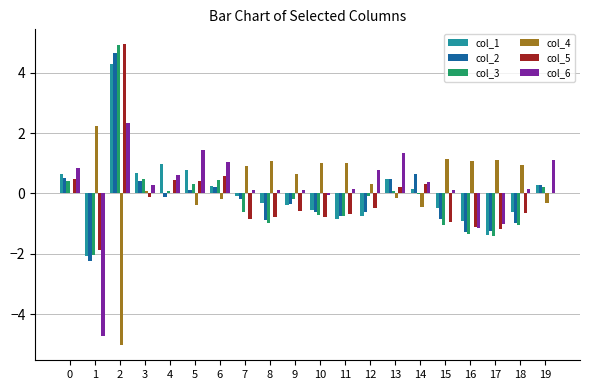

Count the number of categories in the chart.

20